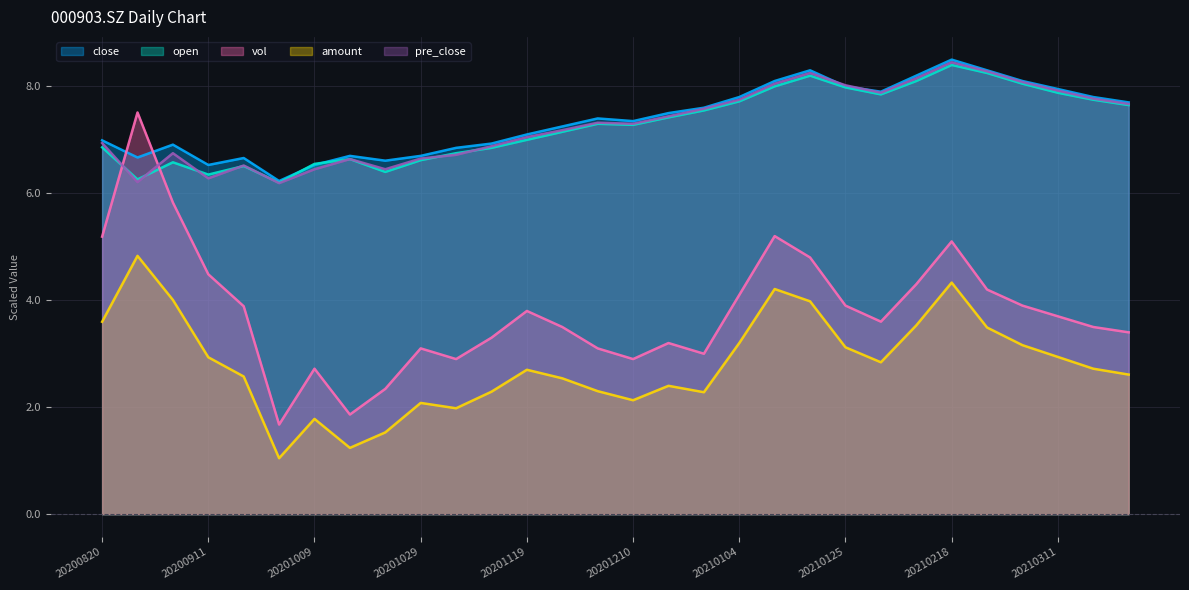

What is the minimum value shown in the chart?

1.0